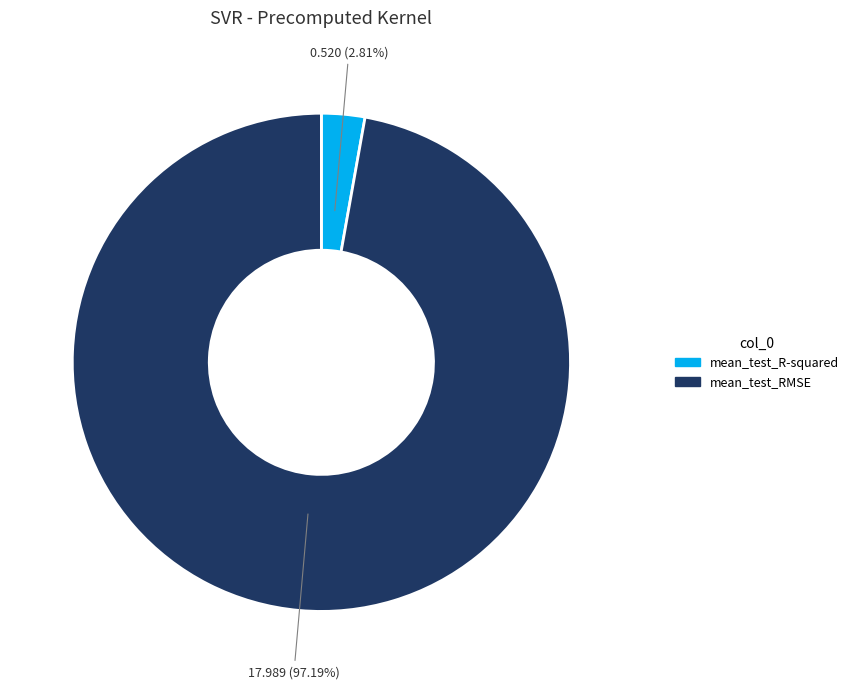

To the nearest percent, what portion does mean_test_R-squared represent?

3%